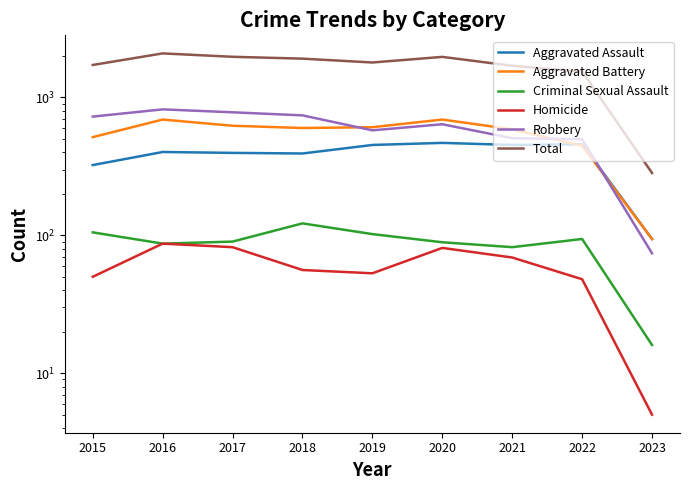

What is the difference between the maximum and second lowest values in the Total series?

544